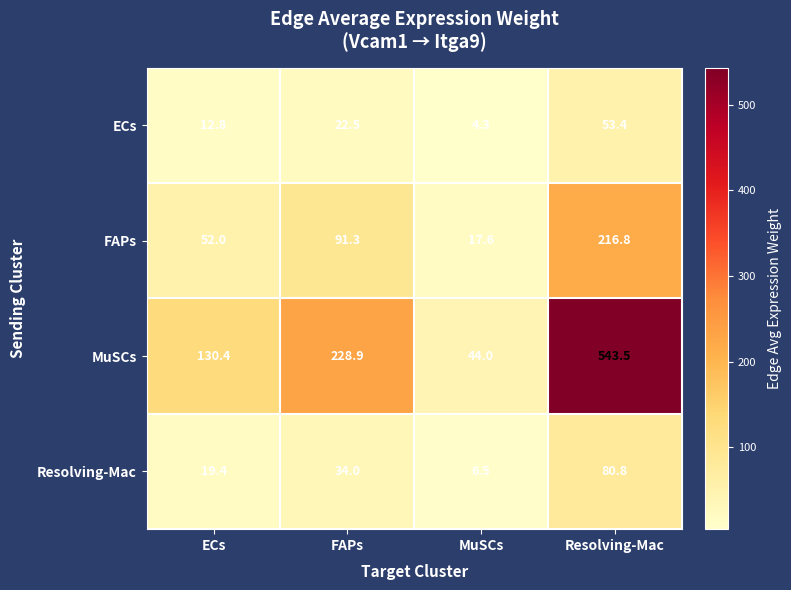

The value of Resolving-Mac at ECs is 7.0. True or false?

False